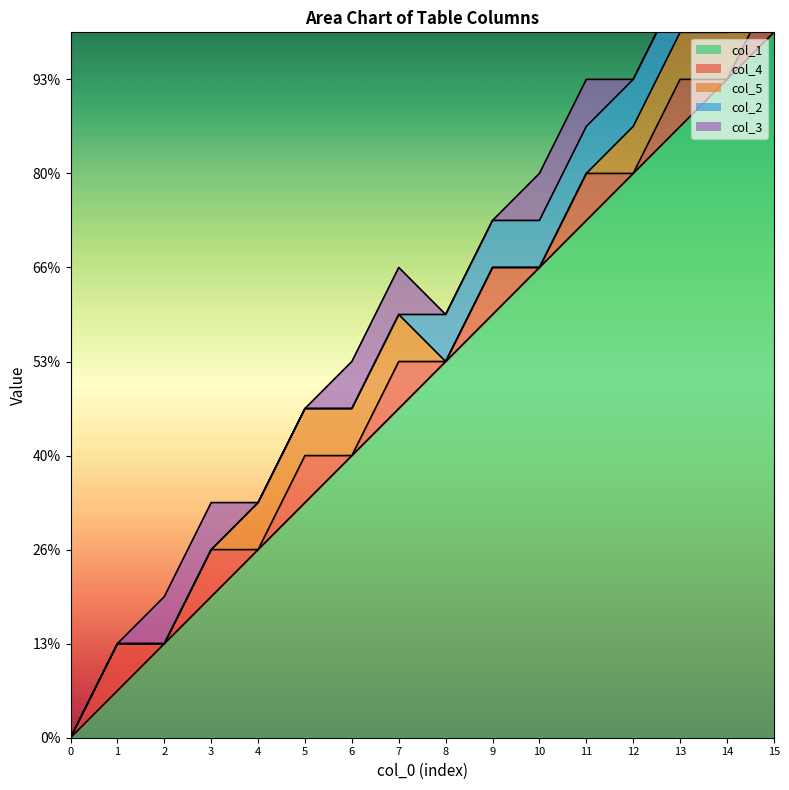

List the labels in order of col_3 value, smallest first.

0, 1, 4, 5, 8, 9, 12, 13, 2, 3, 6, 7, 10, 11, 14, 15